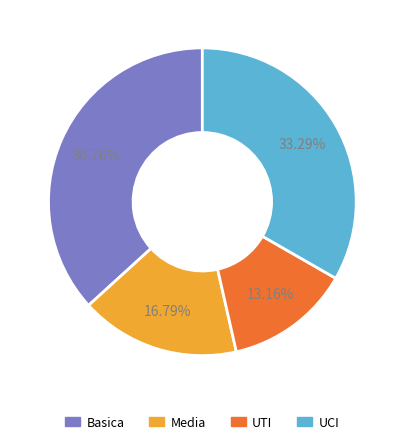

Does UCI represent more than half of the total?

No